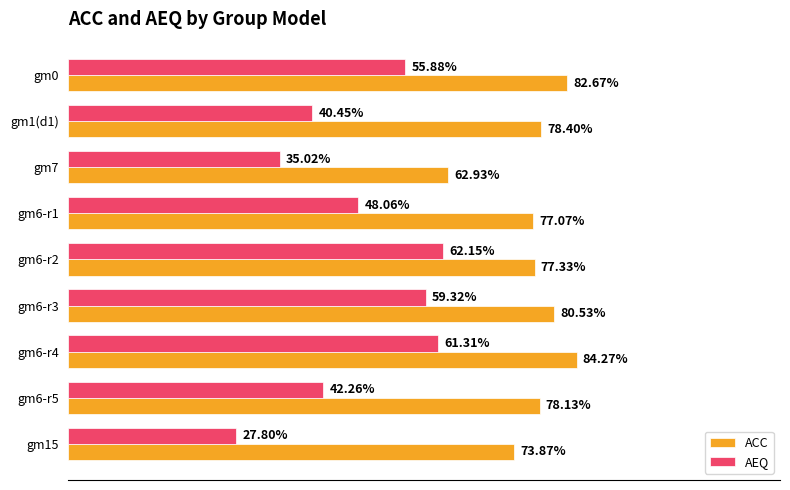

Which series has the largest total across all categories?

ACC